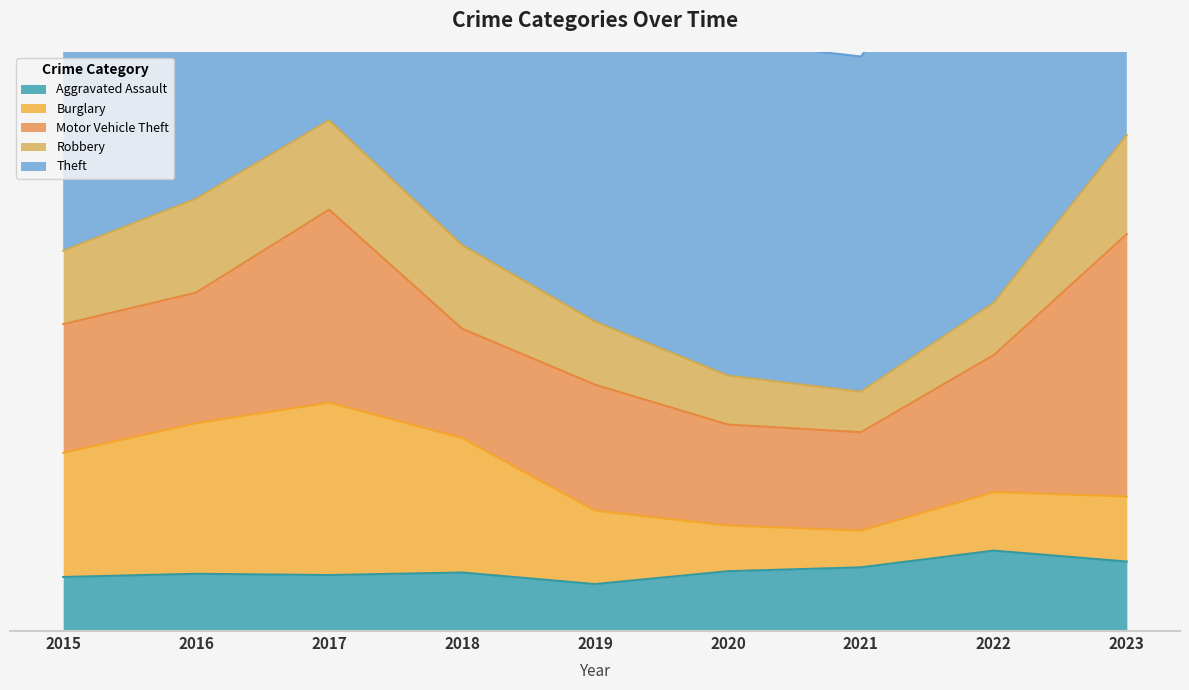

What are all the series names shown in the legend?

Aggravated Assault, Burglary, Motor Vehicle Theft, Robbery, Theft